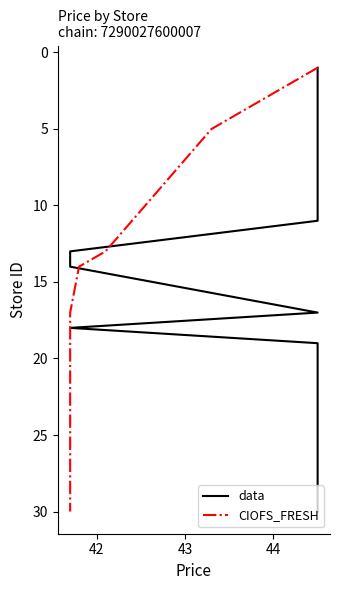

List the series in order of their peak value, lowest first.

data, CIOFS_FRESH